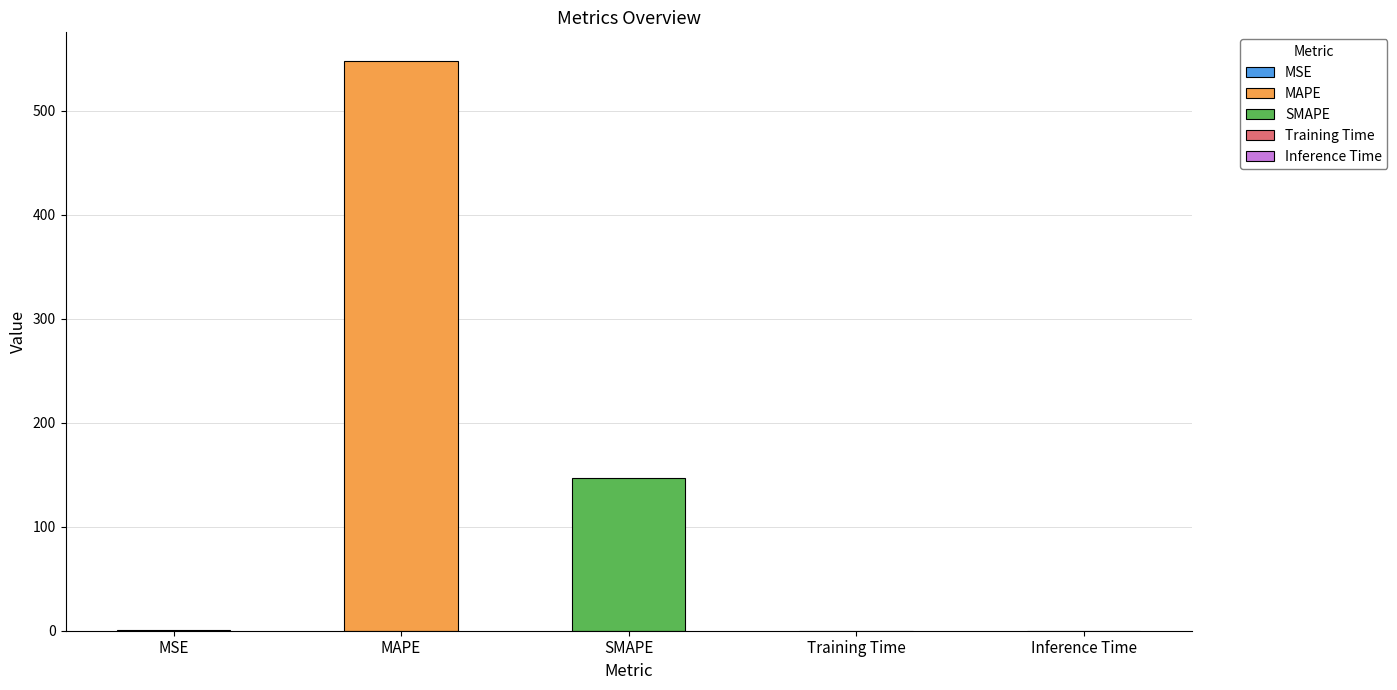

What is the value of the 2nd bar from the left?

548.1